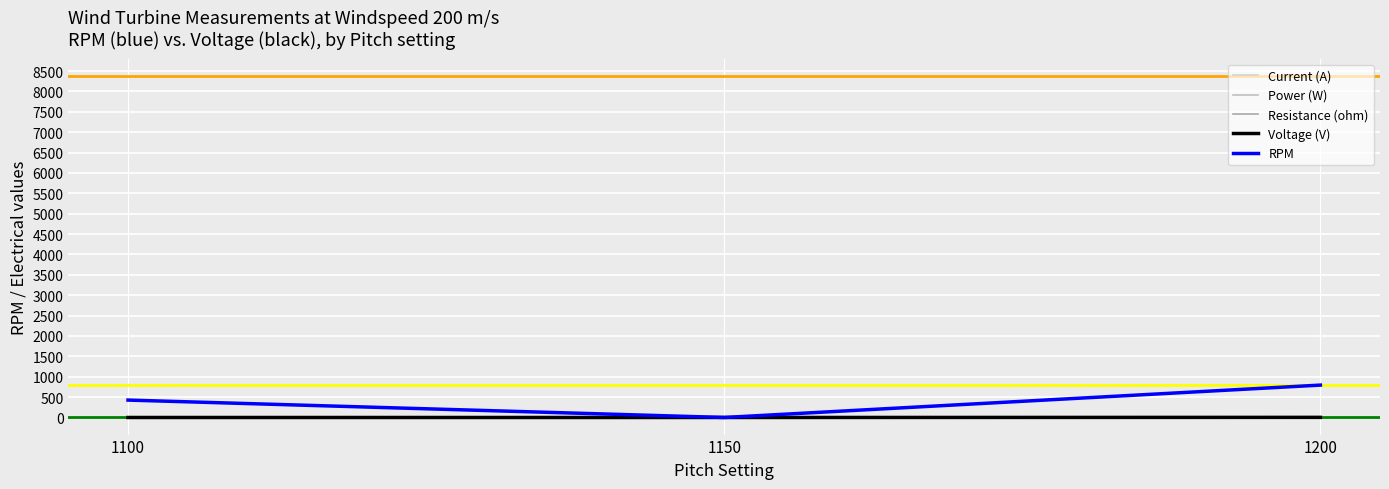

Which label corresponds to the smallest value in the chart?

1100